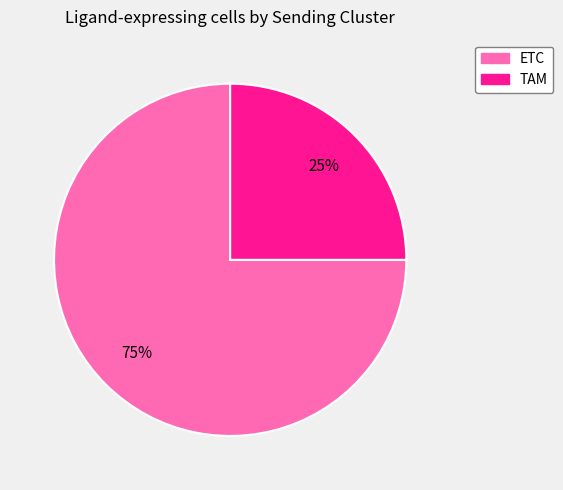

Is there a majority slice in this chart?

Yes